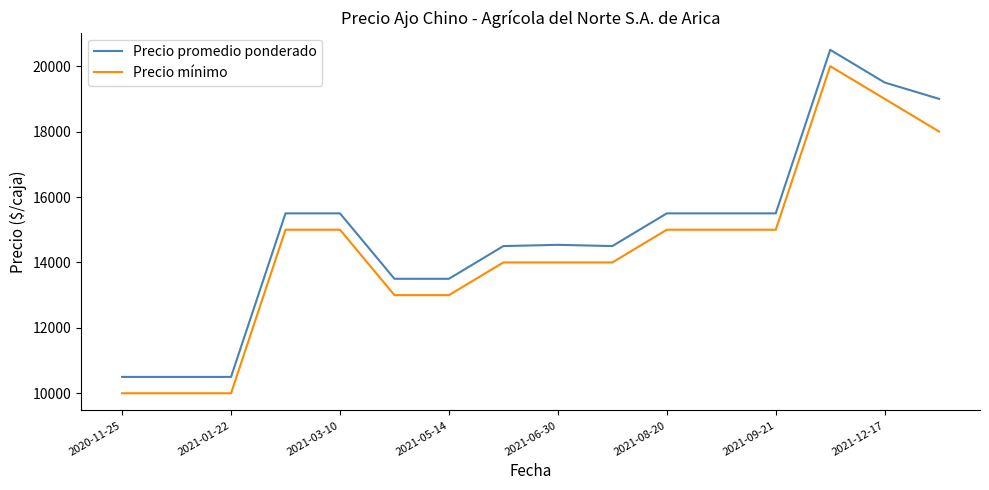

What are all the series names shown in the legend?

Precio promedio ponderado, Precio mínimo